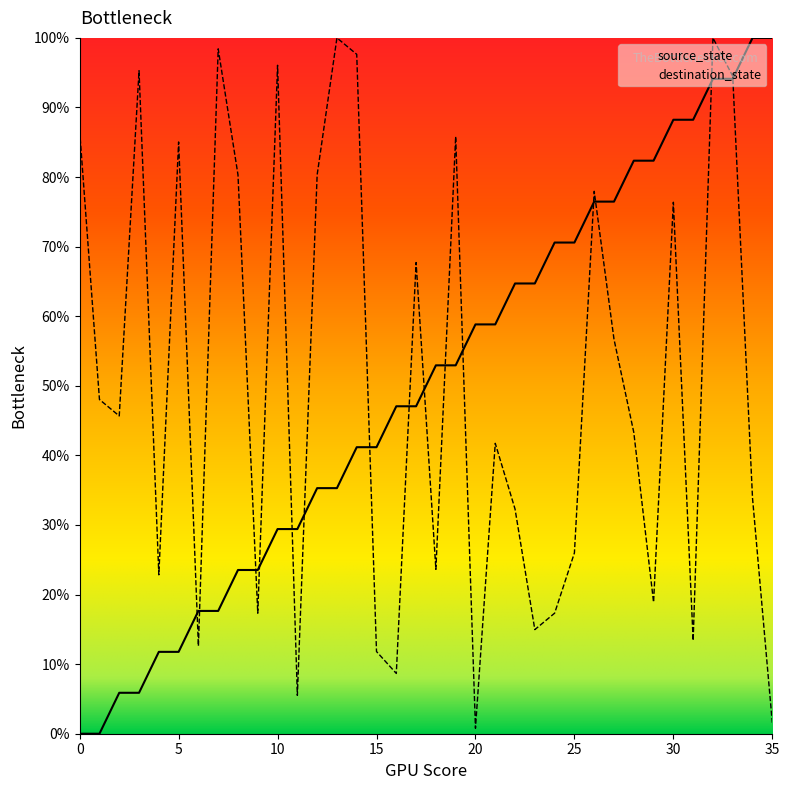

How many times do source_state and destination_state cross each other?

15